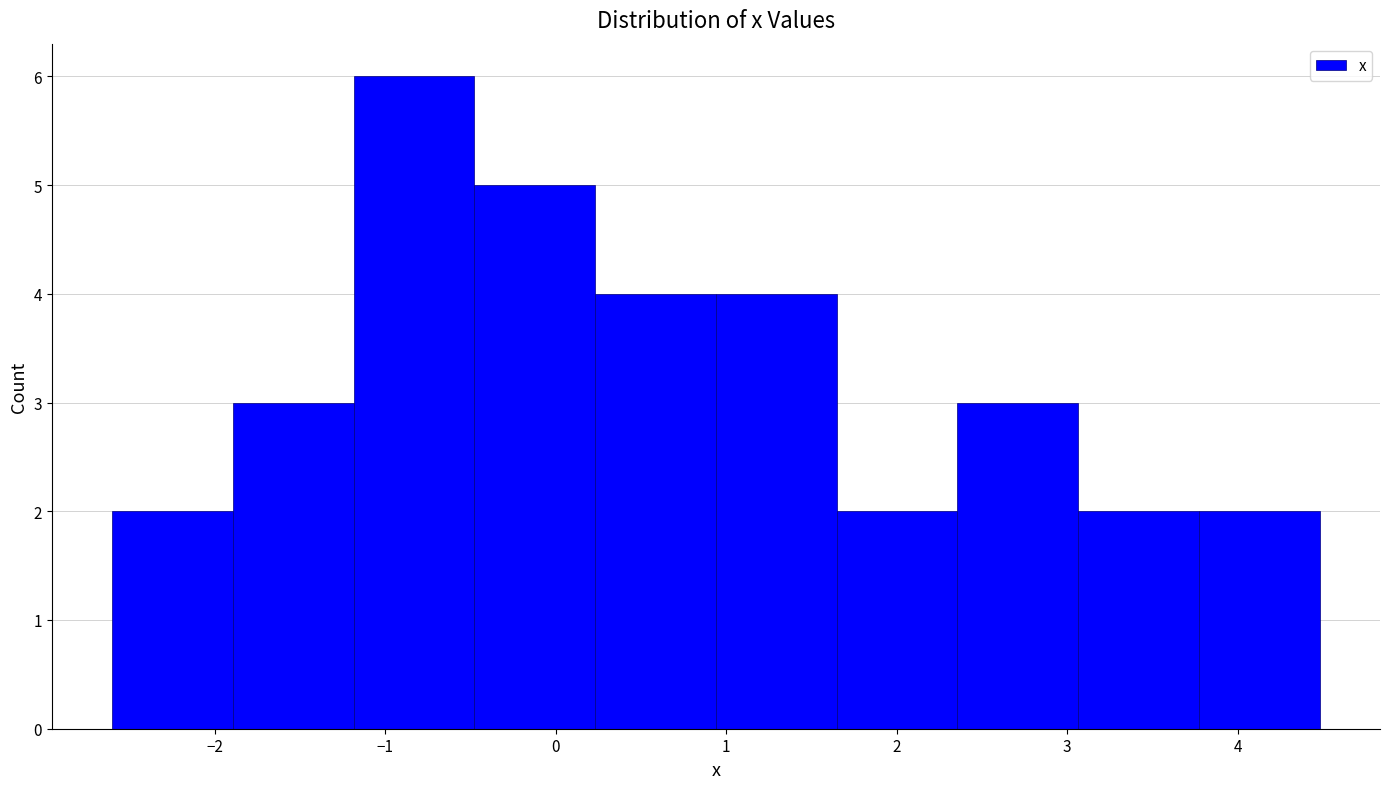

What is the height of the bar covering -0.5 to 0.2 on the x-axis? Neither the bar edges nor the heights are printed on the chart, so give them approximately, as read against the axes.

5